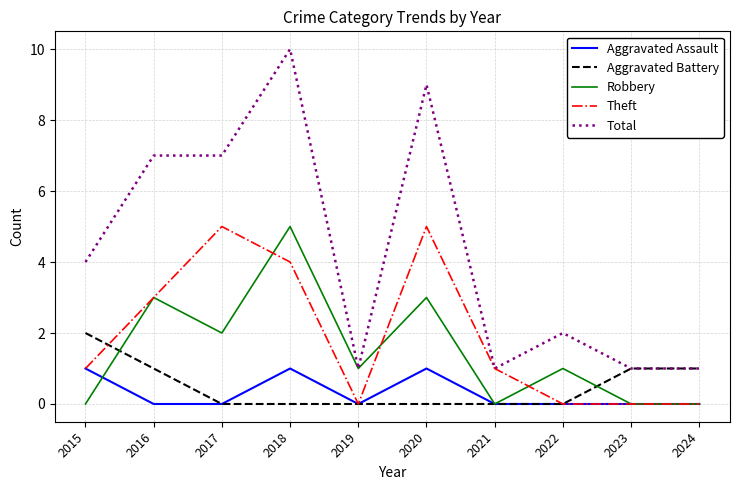

What is the total value across all series at 2023?

2